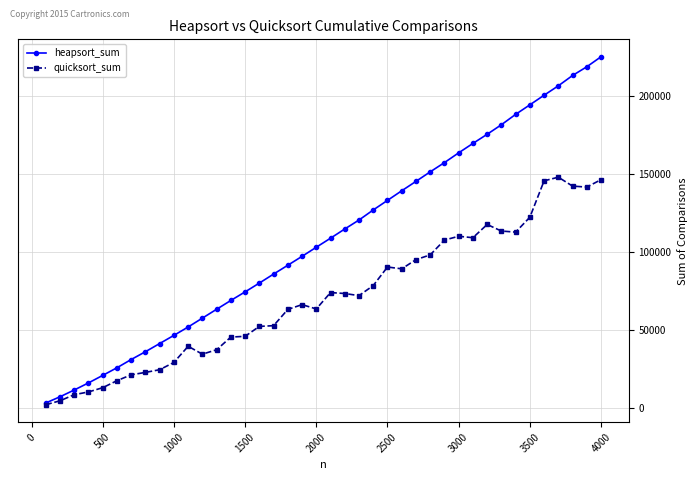

Which series has the largest total across all categories?

heapsort_sum